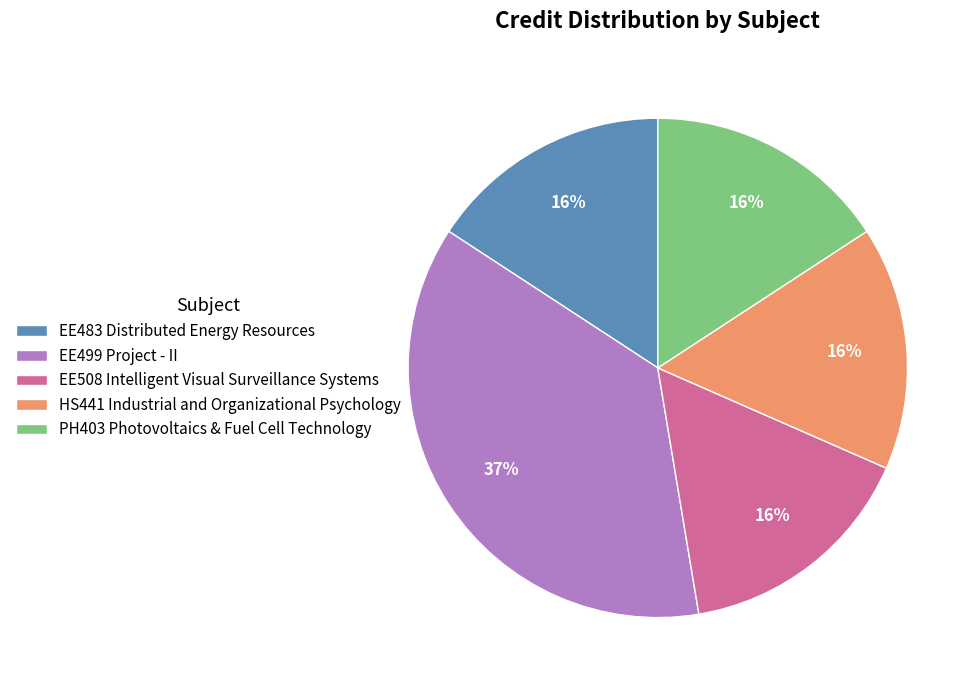

Count the number of slices in the pie.

5